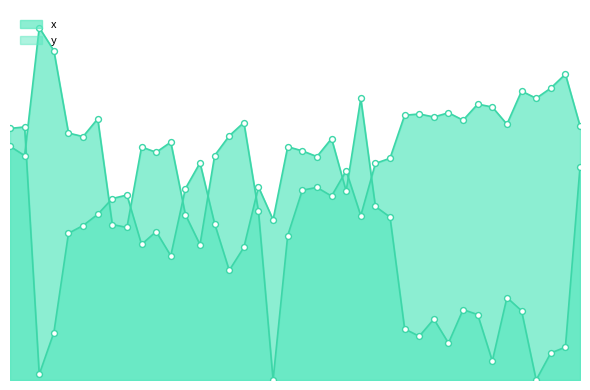

What are all the series names shown in the legend?

x, y